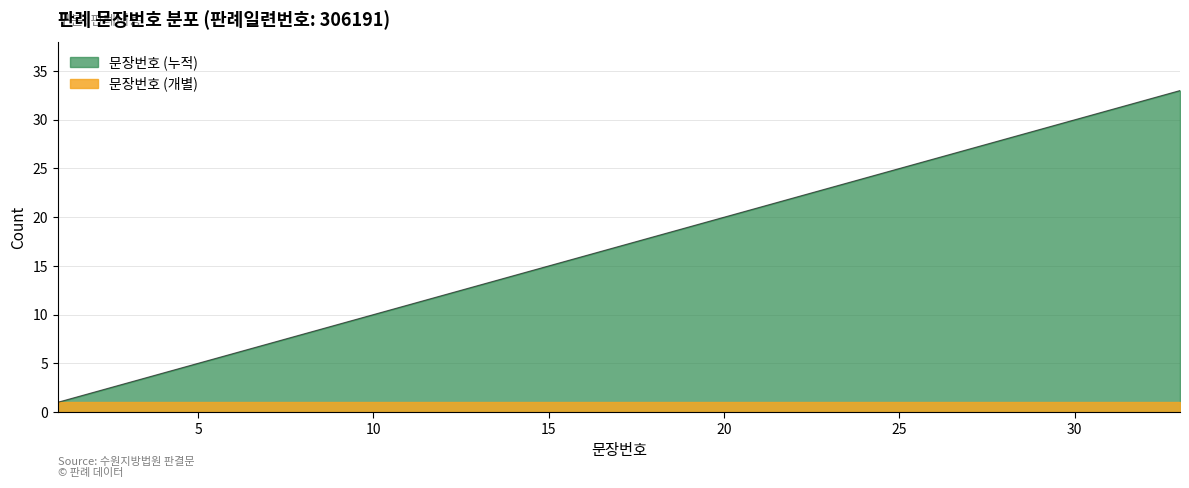

What is the average value?

17